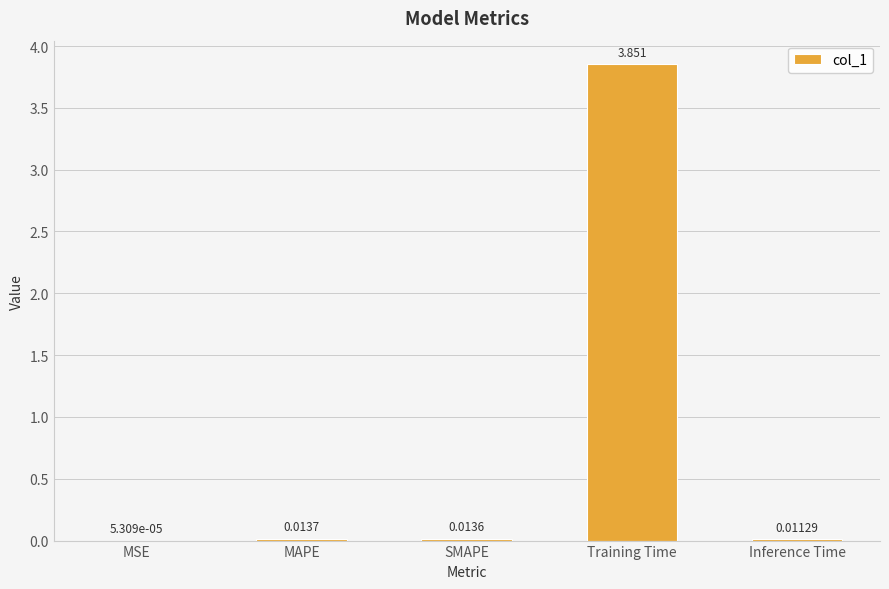

Between MAPE and Inference Time, which is larger?

MAPE